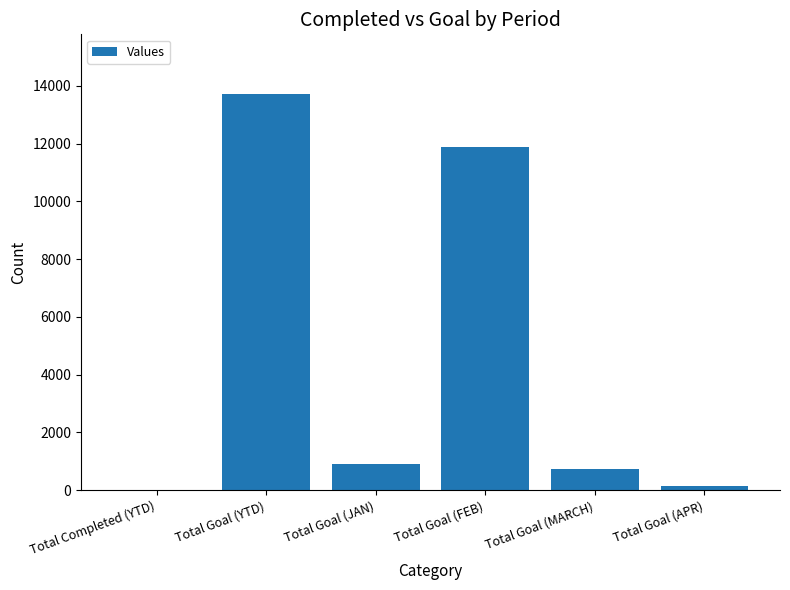

Reading right to left, list all the values displayed in this chart.

159	753	11888	921	13721	23